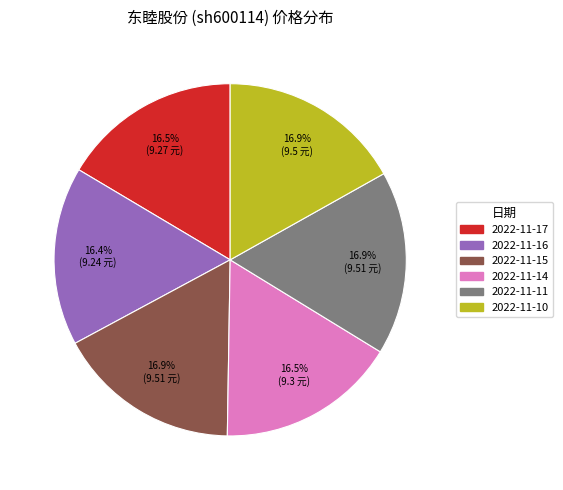

To the nearest percent, what percentage of the pie is 2022-11-10?

17%